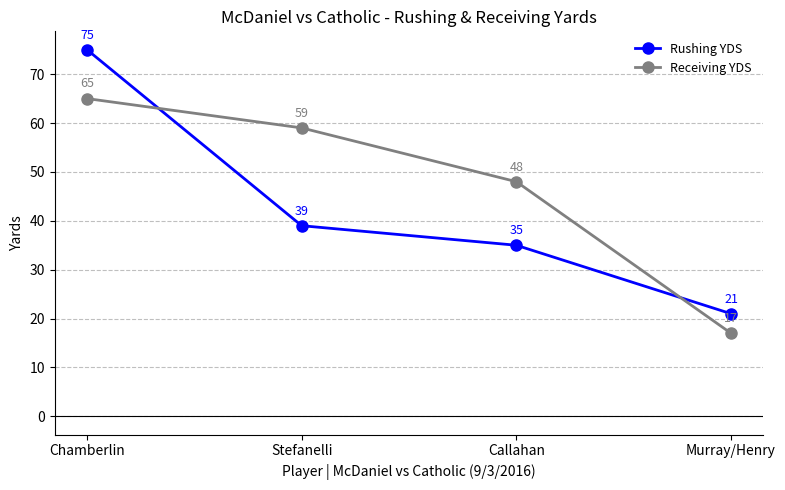

What is the approximate value of Rushing YDS at Murray/Henry?

21